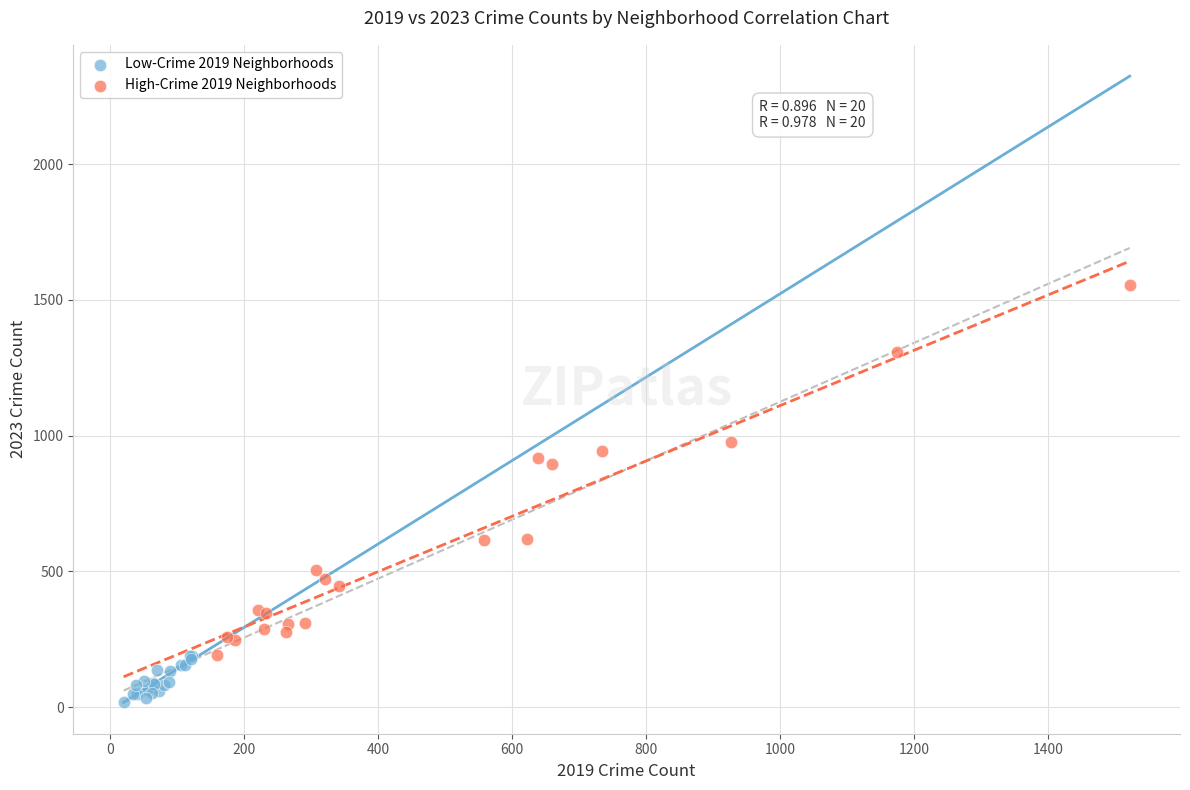

Which series has the widest spread of Y values?

High-Crime 2019 Neighborhoods